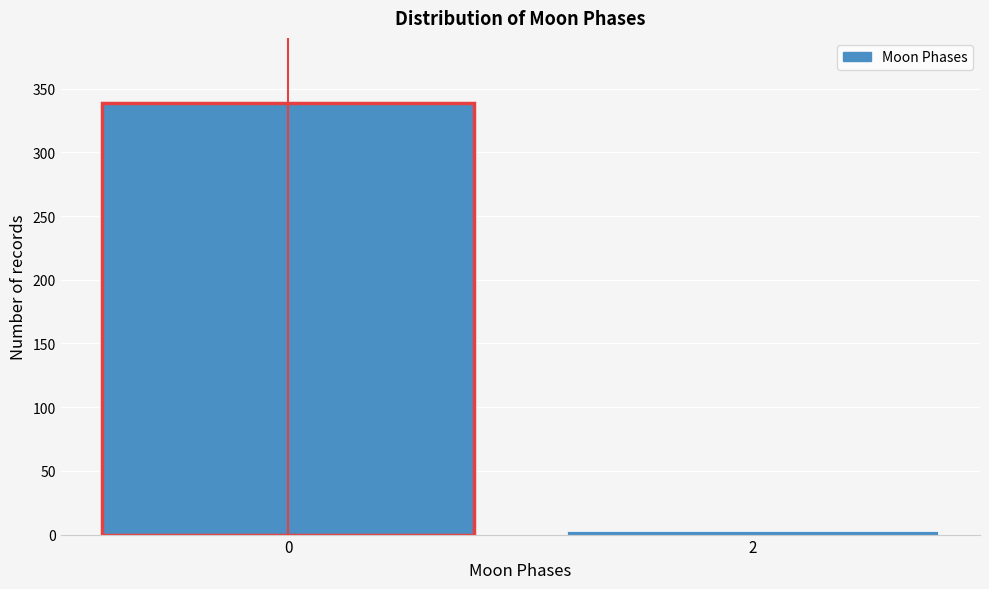

Reading left to right, list all the values displayed in this chart.

0=339	2=3